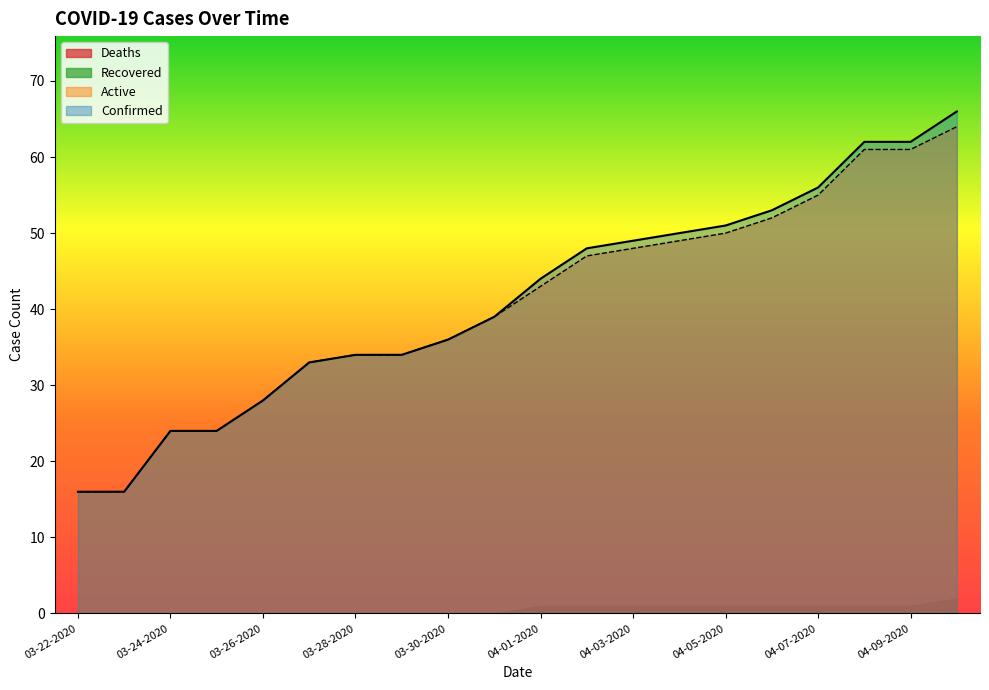

True or false: Deaths and Active intersect in this chart.

False